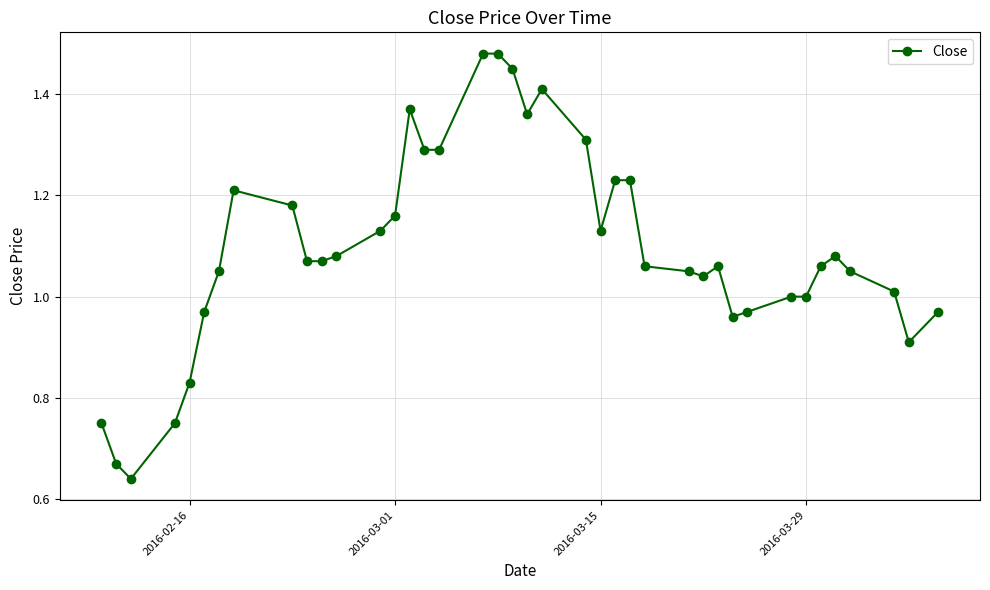

What is the sum of all values?

43.8